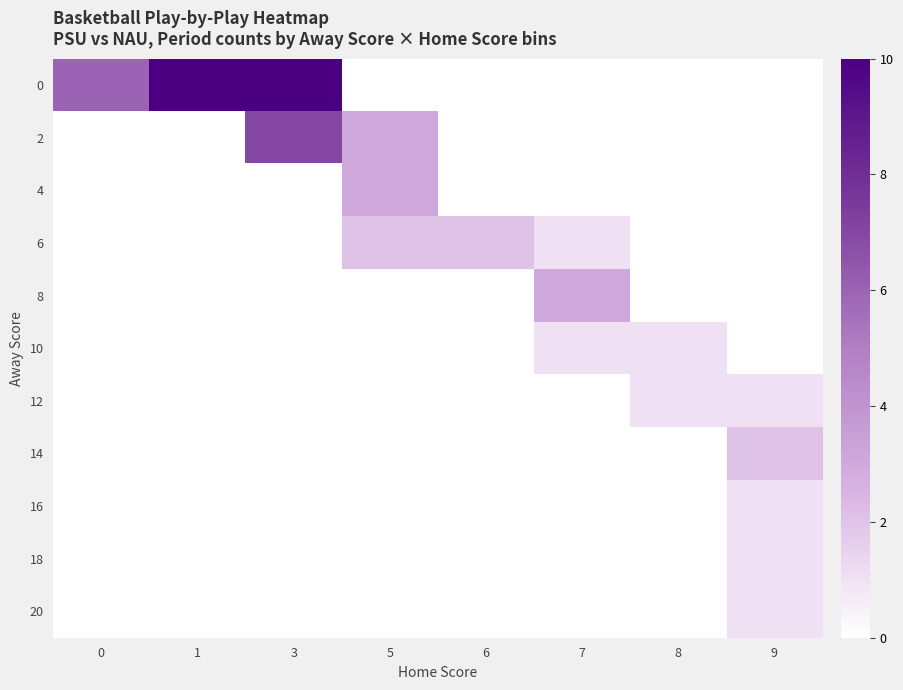

Reading left to right, what are all the values shown in this chart?

0: 0=6	1=10	3=10	5=0	6=0	7=0	8=0	9=0
2: 0=0	1=0	3=7	5=3	6=0	7=0	8=0	9=0
4: 0=0	1=0	3=0	5=3	6=0	7=0	8=0	9=0
6: 0=0	1=0	3=0	5=2	6=2	7=1	8=0	9=0
8: 0=0	1=0	3=0	5=0	6=0	7=3	8=0	9=0
10: 0=0	1=0	3=0	5=0	6=0	7=1	8=1	9=0
12: 0=0	1=0	3=0	5=0	6=0	7=0	8=1	9=1
14: 0=0	1=0	3=0	5=0	6=0	7=0	8=0	9=2
16: 0=0	1=0	3=0	5=0	6=0	7=0	8=0	9=1
18: 0=0	1=0	3=0	5=0	6=0	7=0	8=0	9=1
20: 0=0	1=0	3=0	5=0	6=0	7=0	8=0	9=1